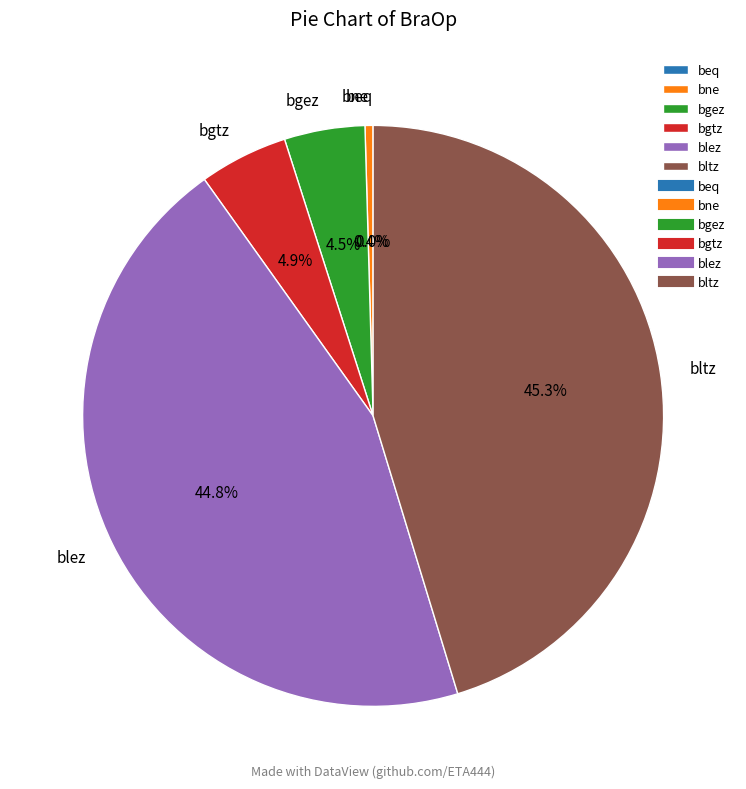

Is bgez the majority of the pie?

No